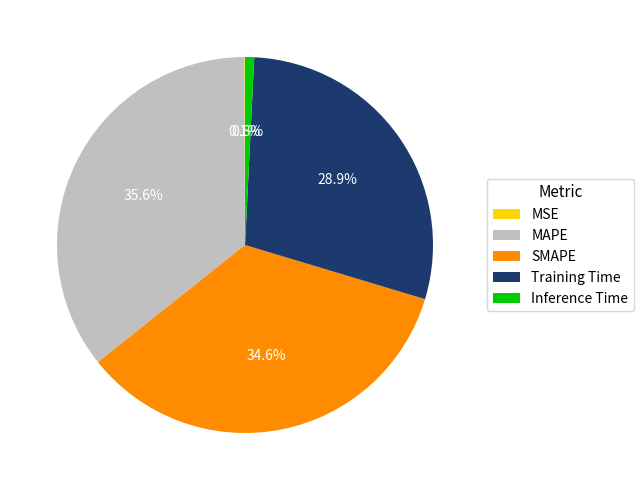

Between SMAPE and MAPE, which is larger?

MAPE